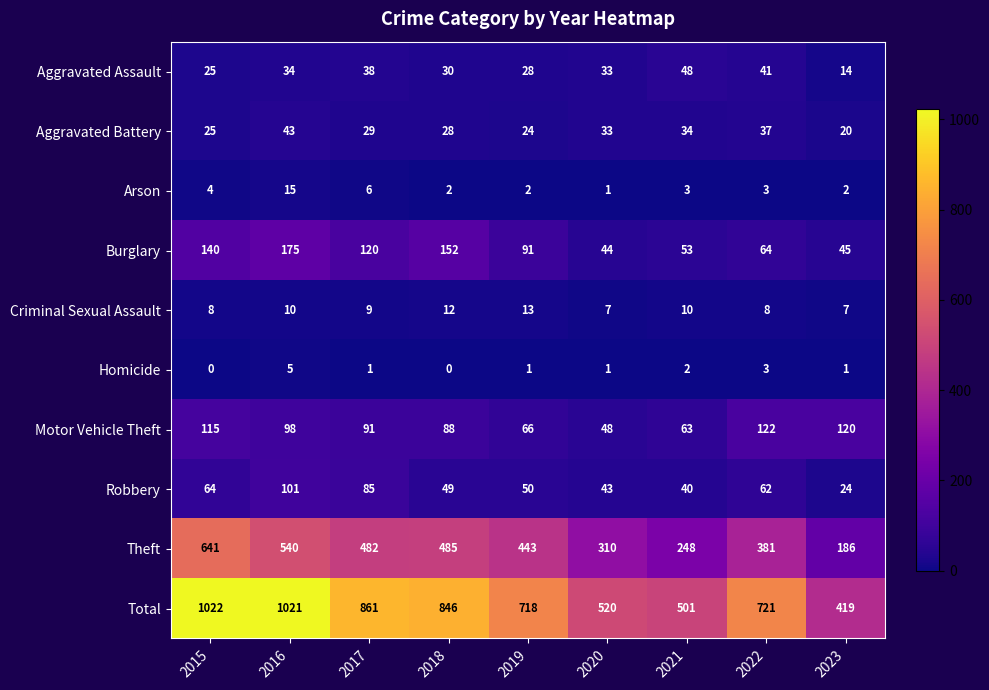

At which category does the chart reach its peak across all series?

2015